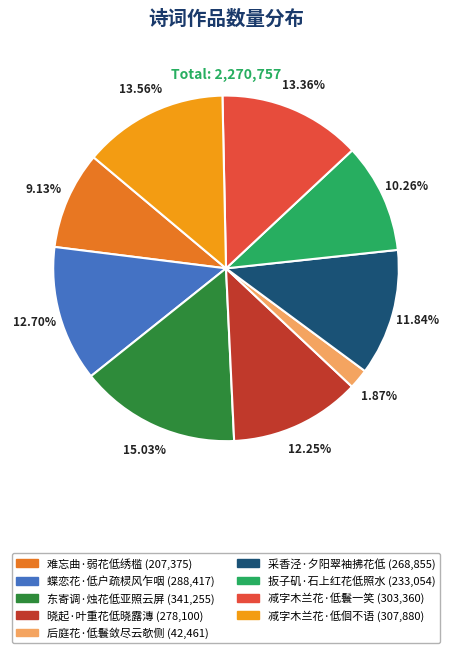

Approximately how many times larger is the value at 减字木兰花·低佪不语 compared to 难忘曲·弱花低绣槛?

1.5